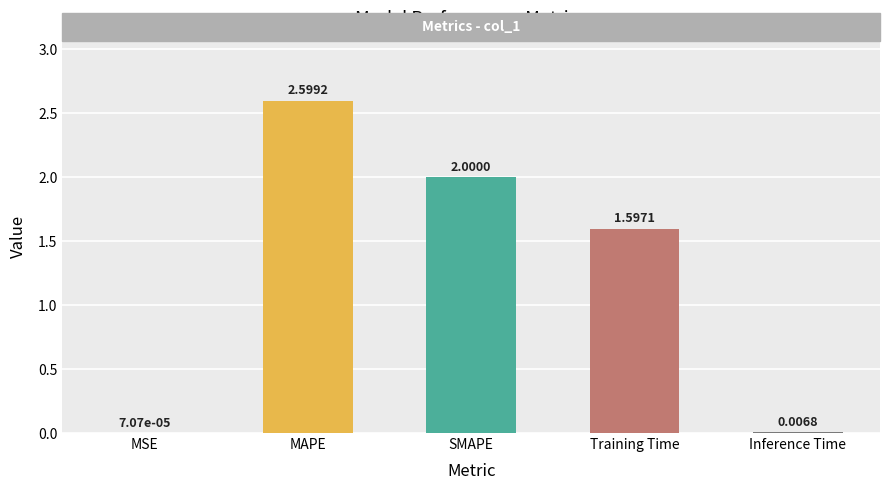

Between MSE and SMAPE, which is larger?

SMAPE